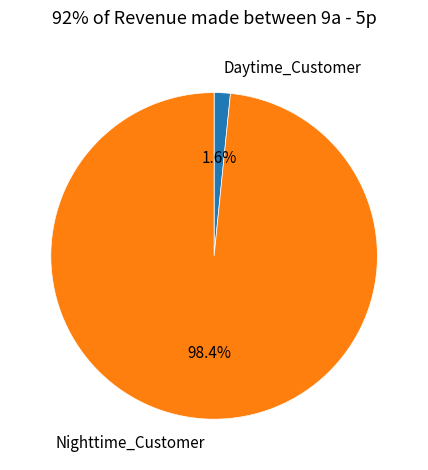

Which slice represents more than half of the pie?

Nighttime_Customer